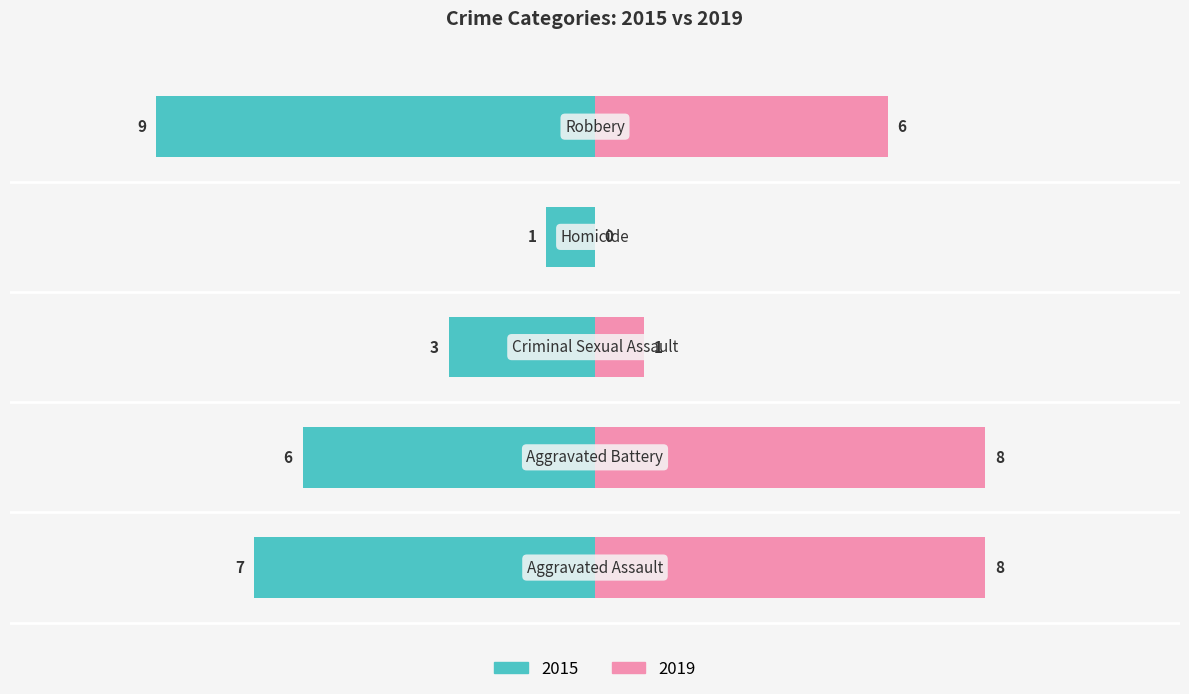

What is the difference between the 2015 values at Homicide and Robbery?

8